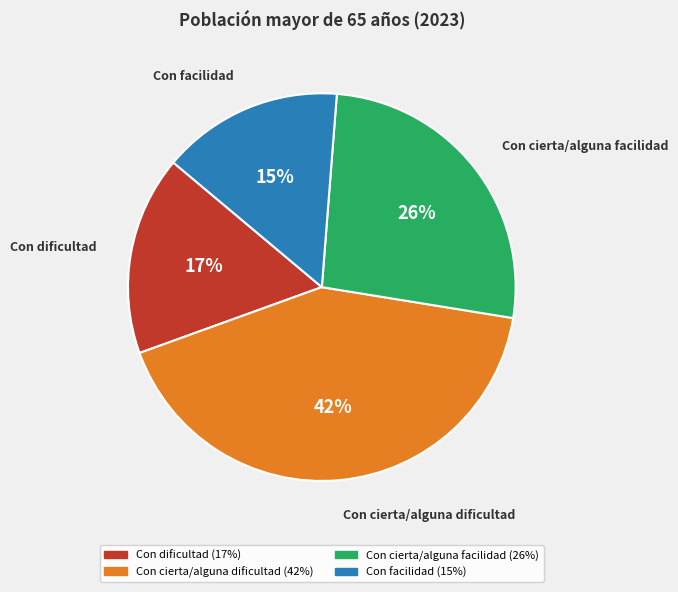

Does Con cierta/alguna dificultad account for over 50% of the chart?

No